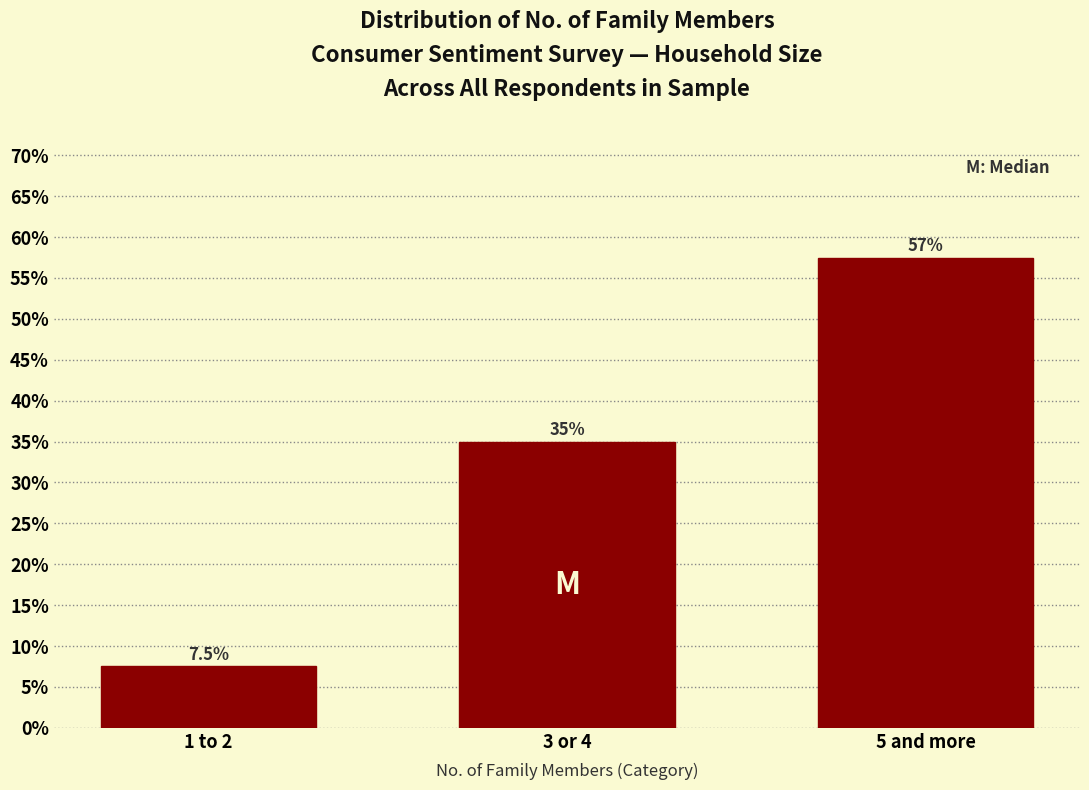

Reading left to right, what are all the values shown in this chart?

7.5	35.0	57.5